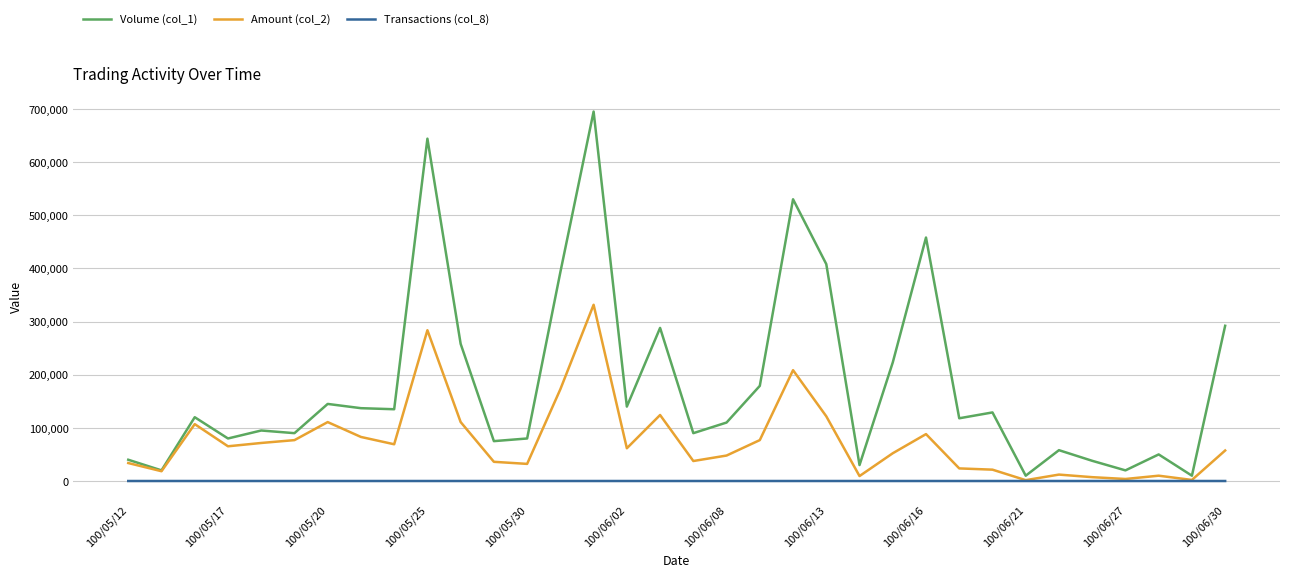

What are all the series names shown in the legend?

Volume (col_1), Amount (col_2), Transactions (col_8)